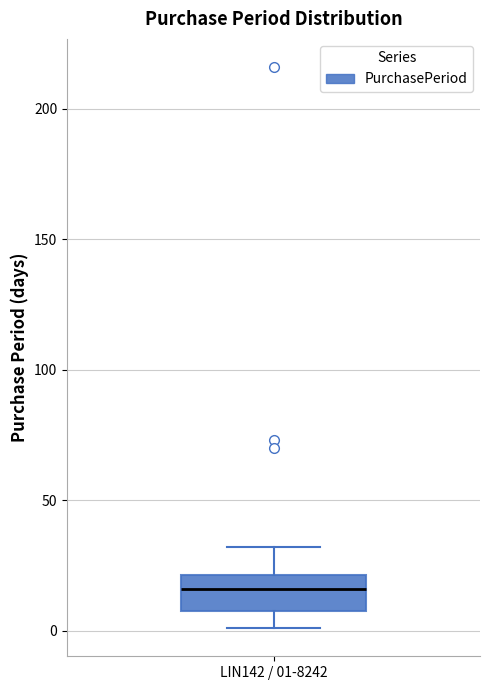

Transcribe this box plot: give where the median line is, the range the box spans, and where the two whiskers end, as read against the y-axis. The values are not printed on the chart, so give them approximately, as read against the axis.

median 15, box 10 to 20, whiskers 0 to 30